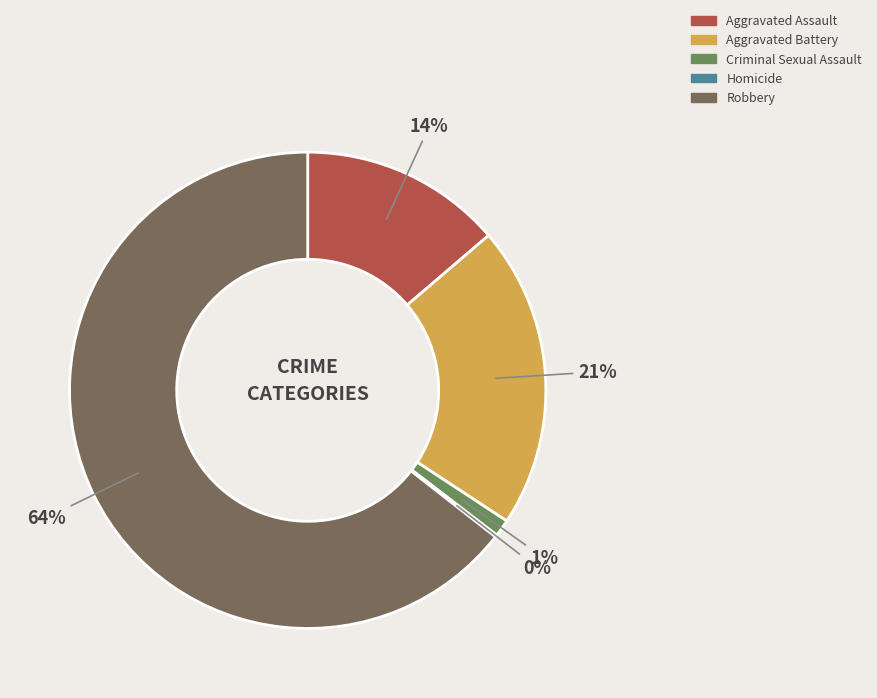

To the nearest percent, what portion does Robbery represent?

64%